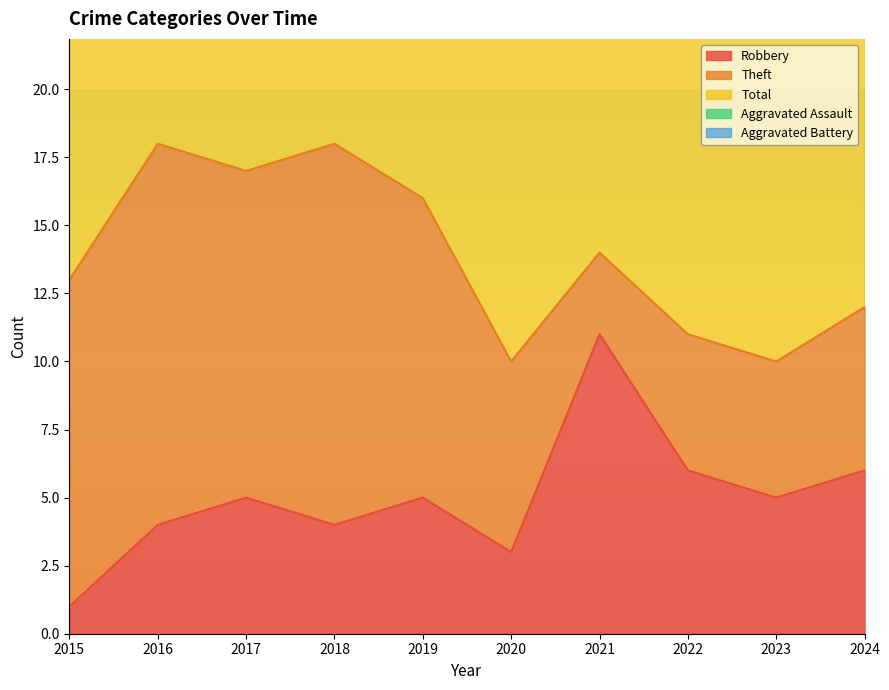

Is it true that Total equals 14 at 2023?

True